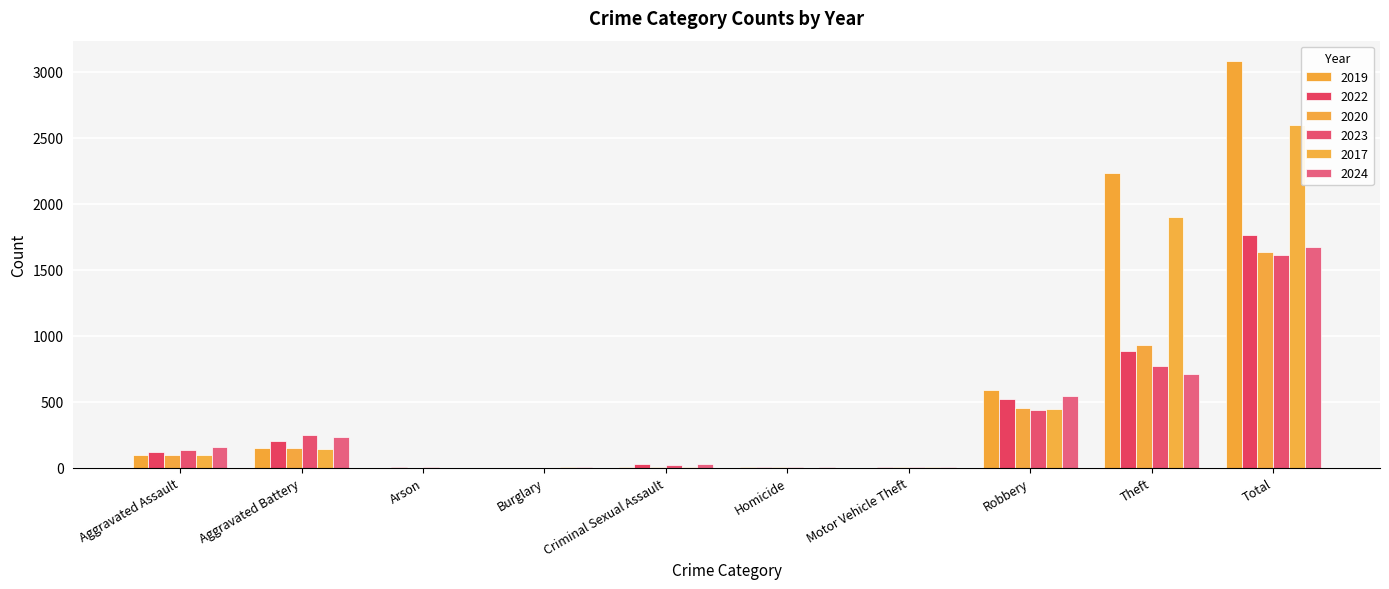

How many groups of bars are there?

10